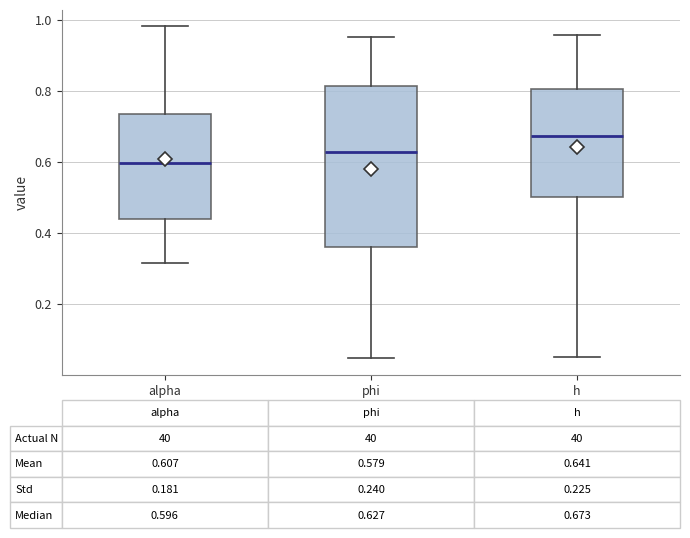

Comparing the boxes themselves (not the whiskers), which one is the tallest?

phi